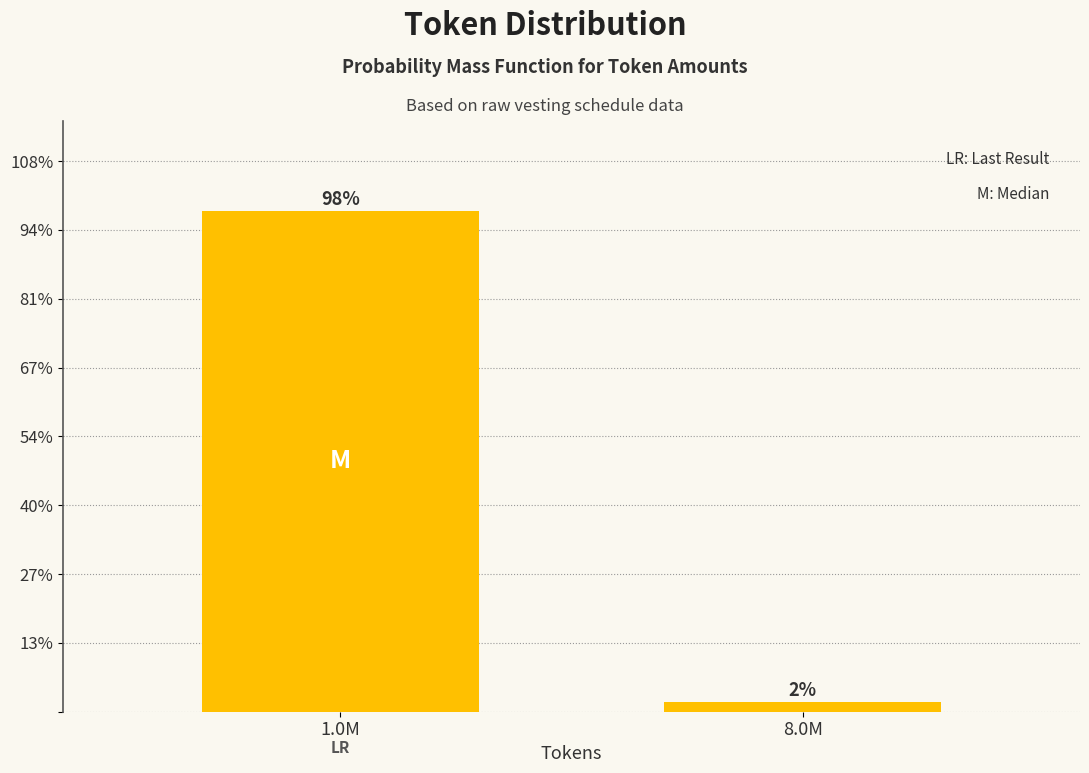

Rank the categories by value from highest to lowest.

1.0M, 8.0M